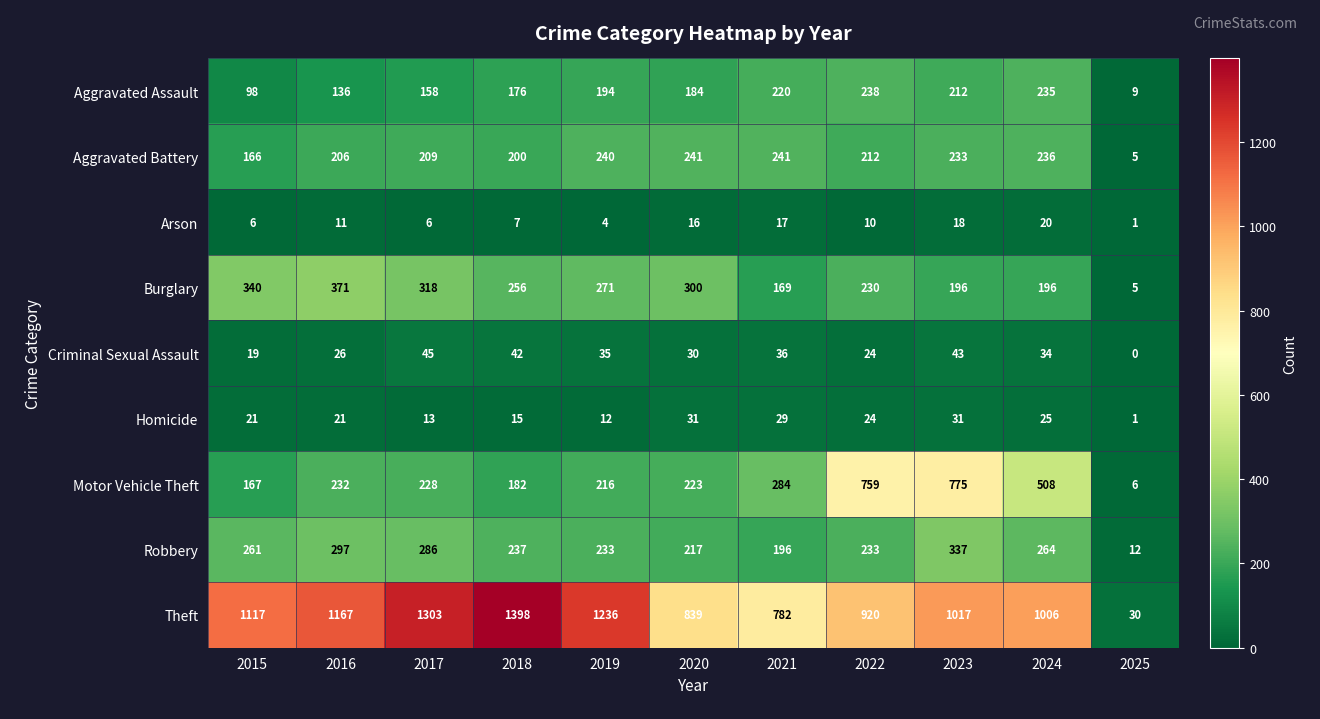

Read the Robbery value at 2015, to the nearest 10.

260